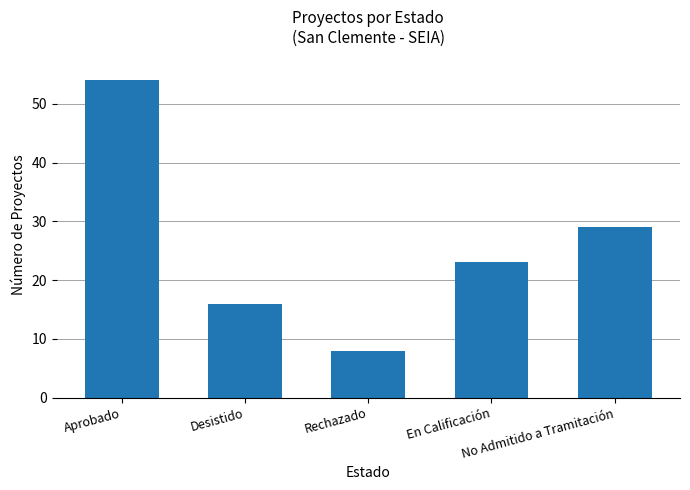

What is the change in value from Desistido to Rechazado?

-8